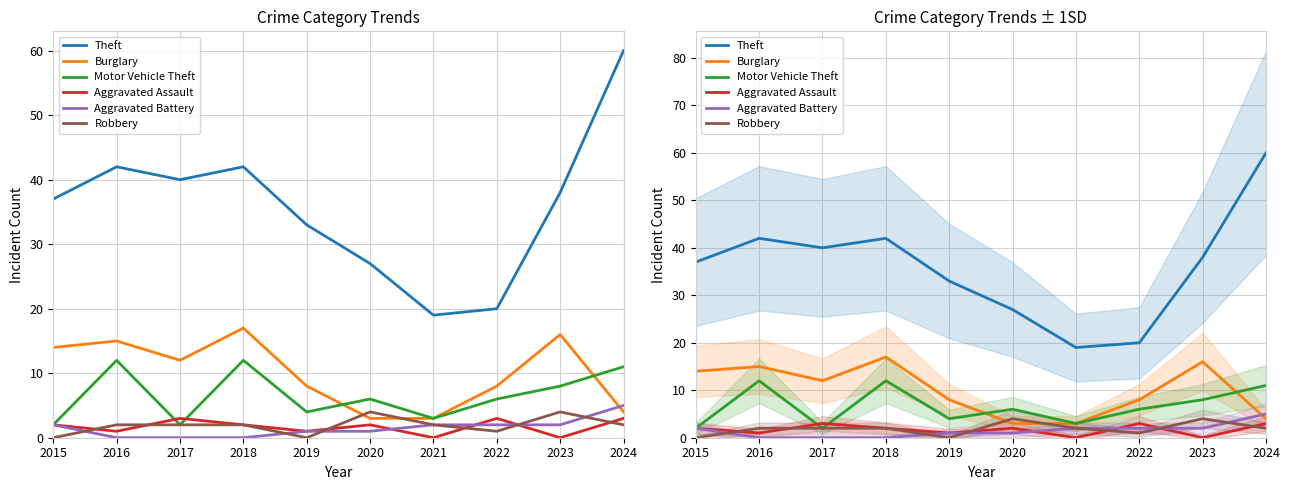

Reading left to right, list all the values displayed in this chart.

Theft: 2015=37	2016=42	2017=40	2018=42	2019=33	2020=27	2021=19	2022=20	2023=38	2024=60
Burglary: 2015=14	2016=15	2017=12	2018=17	2019=8	2020=3	2021=3	2022=8	2023=16	2024=4
Motor Vehicle Theft: 2015=2	2016=12	2017=2	2018=12	2019=4	2020=6	2021=3	2022=6	2023=8	2024=11
Aggravated Assault: 2015=2	2016=1	2017=3	2018=2	2019=1	2020=2	2021=0	2022=3	2023=0	2024=3
Aggravated Battery: 2015=2	2016=0	2017=0	2018=0	2019=1	2020=1	2021=2	2022=2	2023=2	2024=5
Robbery: 2015=0	2016=2	2017=2	2018=2	2019=0	2020=4	2021=2	2022=1	2023=4	2024=2